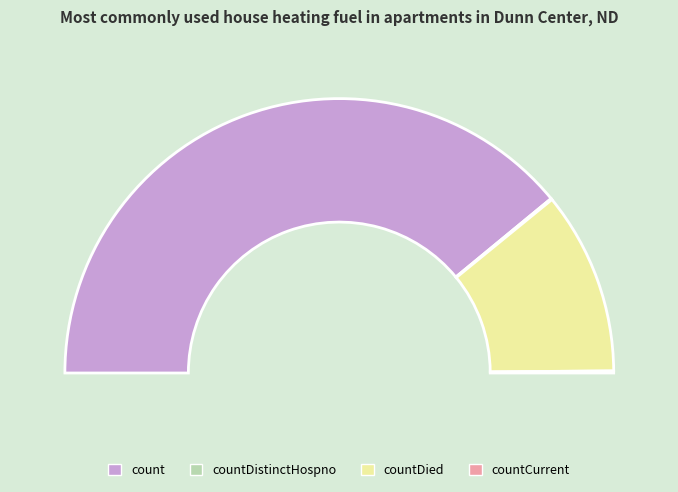

What is the largest slice in the pie chart?

count